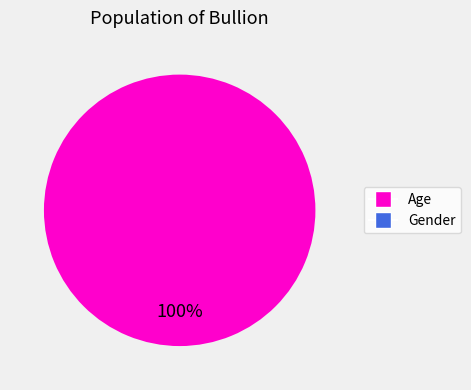

Which slice is the largest?

Age